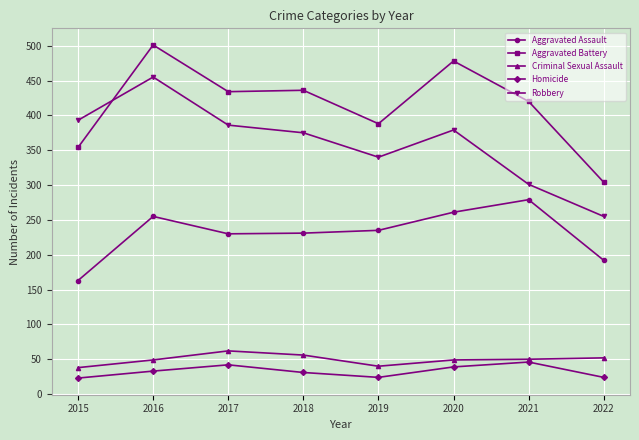

True or false: Homicide and Aggravated Assault intersect in this chart.

False